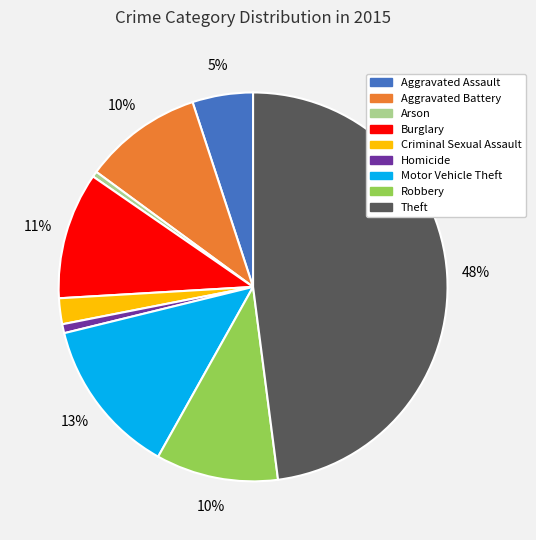

What is the largest slice in the pie chart?

Theft